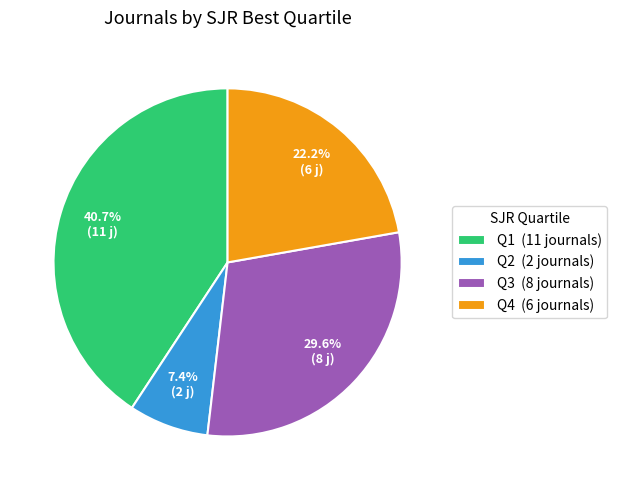

To the nearest percent, what is the difference between the Q2 and Q4 slice percentages?

15%